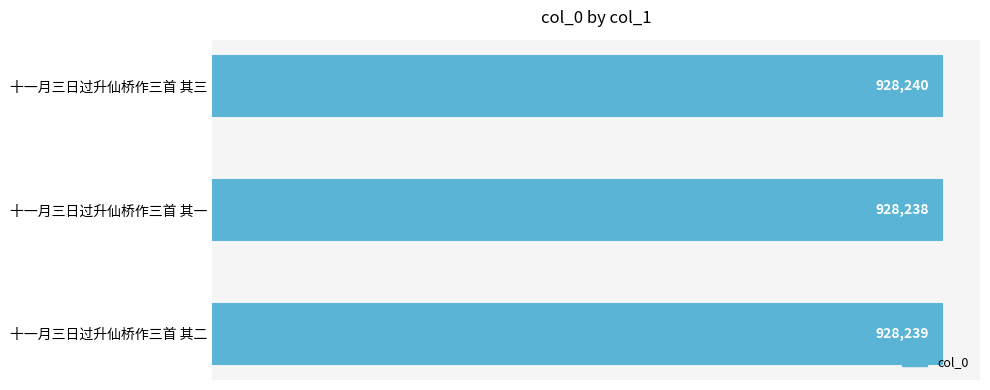

At which label is the value closest to 928239?

十一月三日过升仙桥作三首 其二